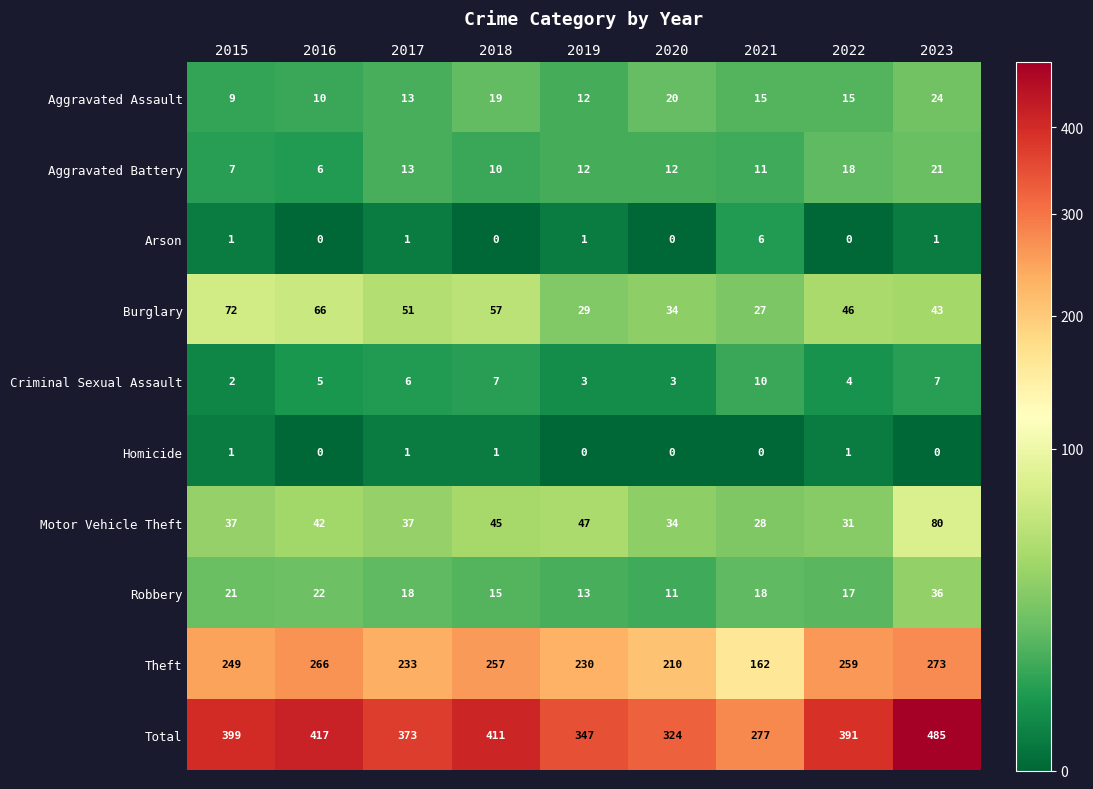

At which label is Aggravated Battery closest to 13?

2017